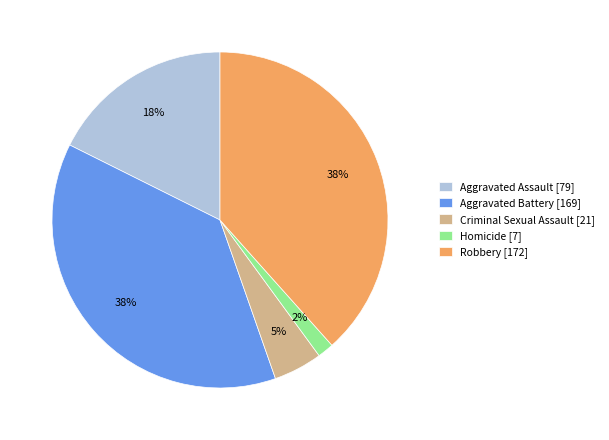

Do Aggravated Battery [169] and Robbery [172] together represent more than half of the pie?

Yes